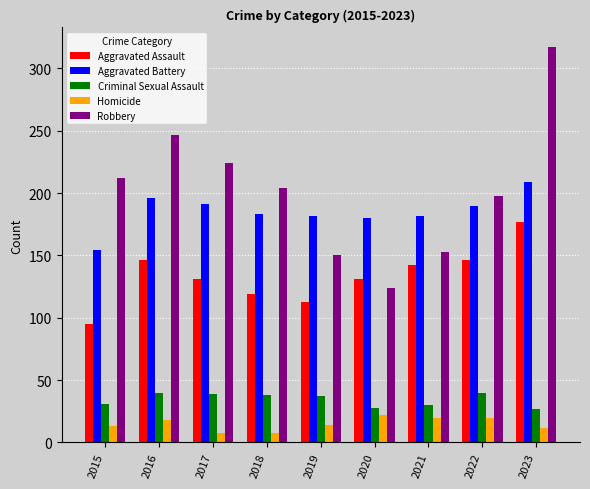

Where is Robbery nearest to the value 220?

2017